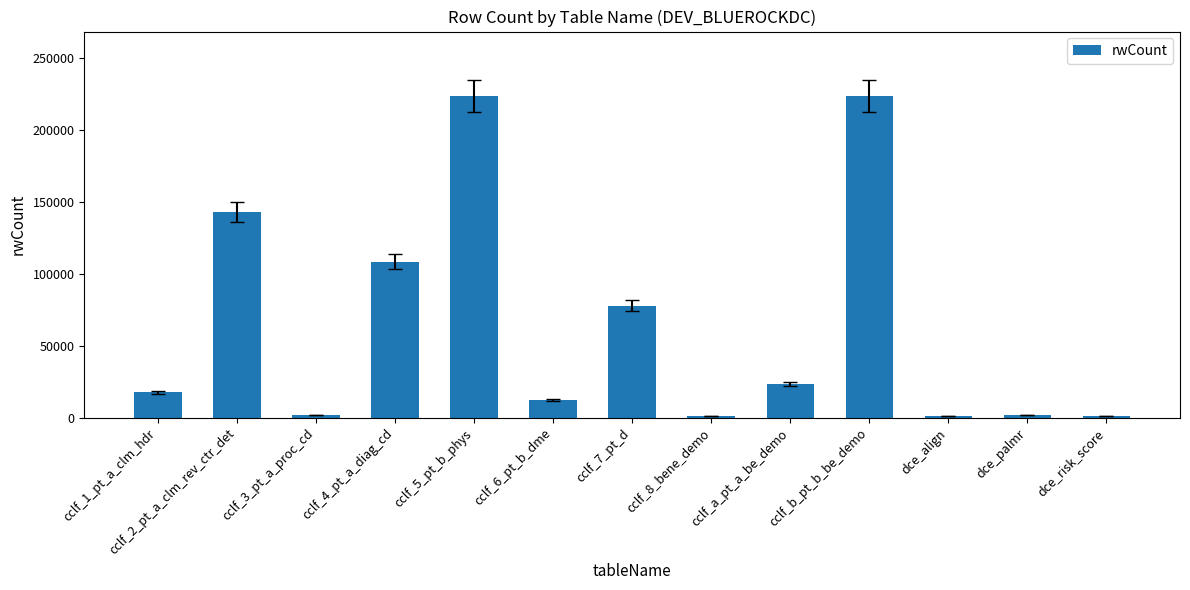

Are the bars horizontal?

No